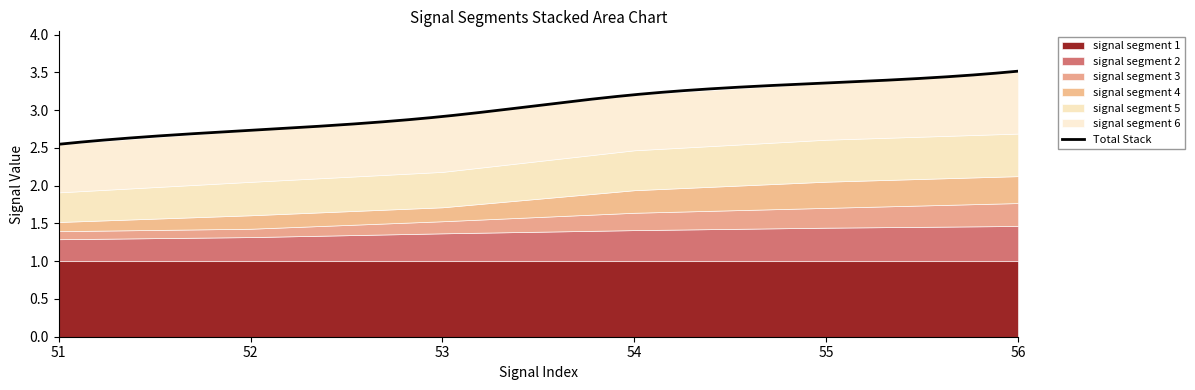

What is the smallest value displayed?

0.1